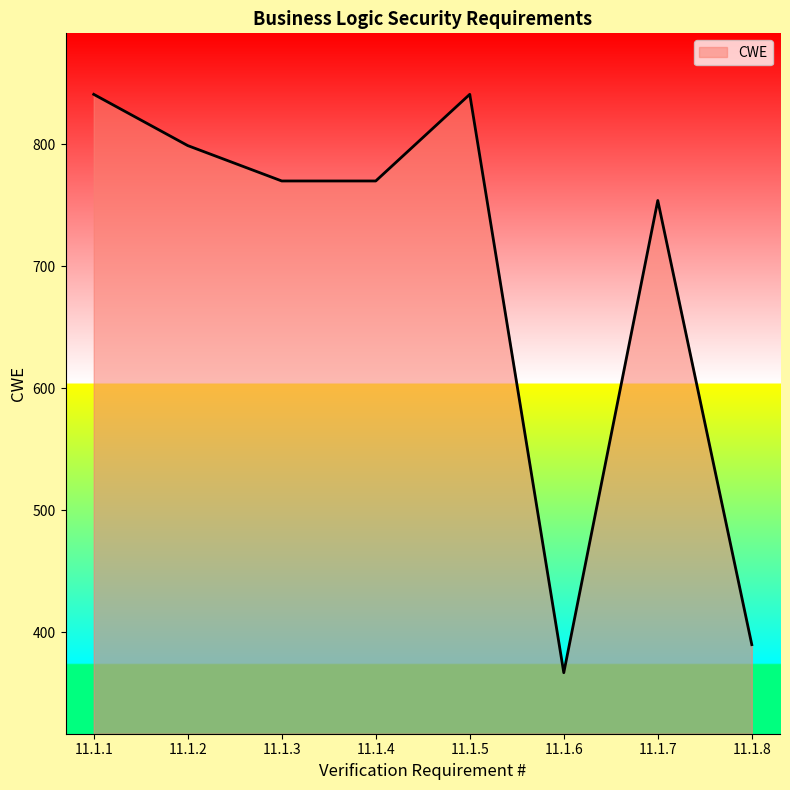

What is the minimum value shown in the chart?

367